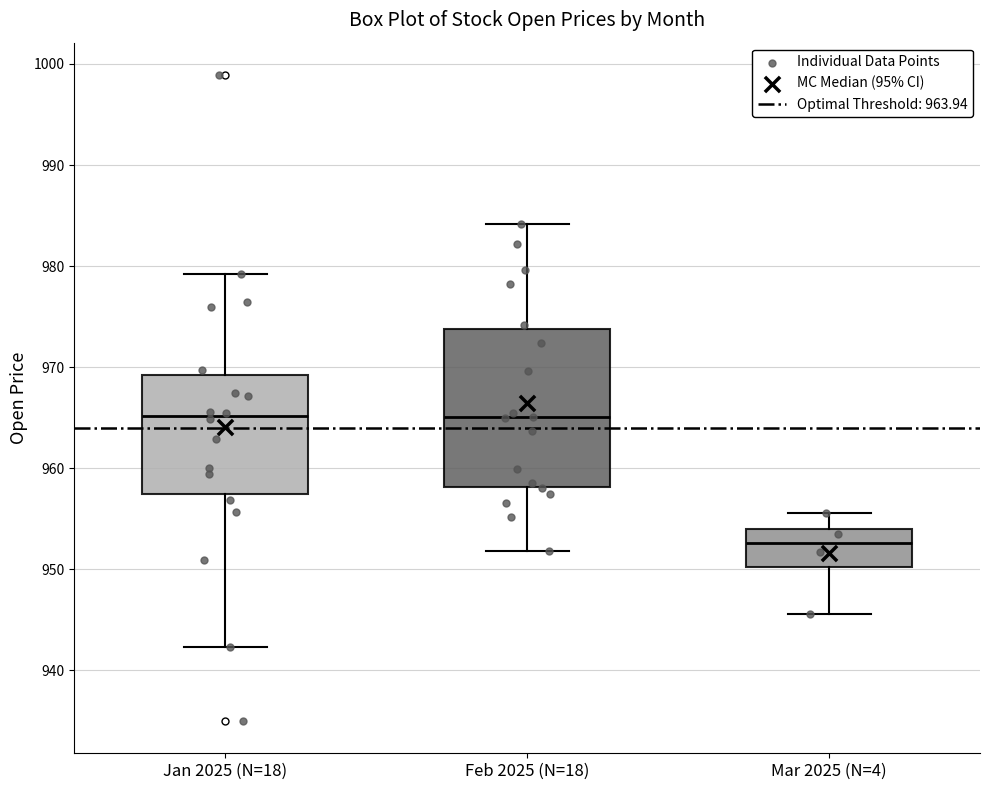

Where is the upper edge of the box for Mar 2025 (N=4) on the y-axis? The values are not printed on the chart, so give them approximately, as read against the axis.

954